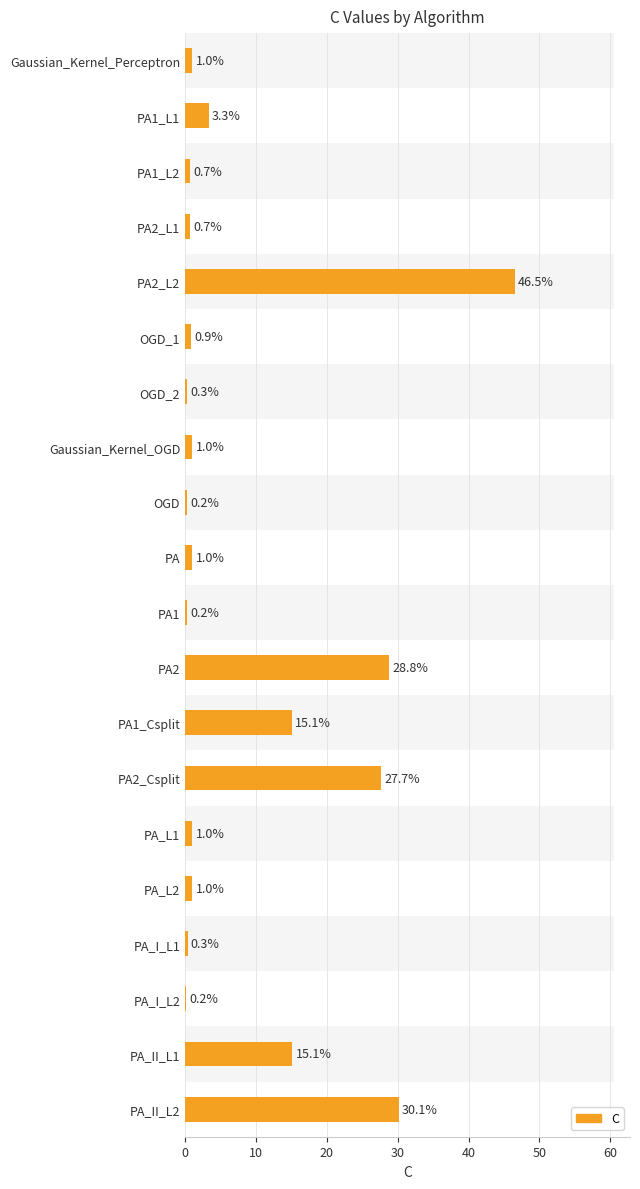

What is the smallest value displayed?

0.2